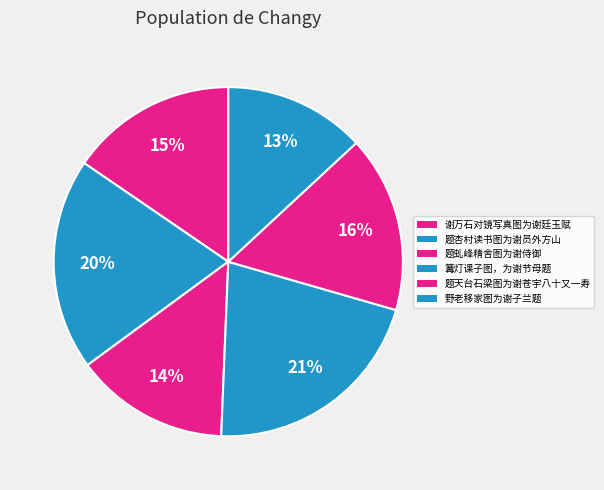

To the nearest percent, what portion does 谢万石对镜写真图为谢廷玉赋 represent?

15%